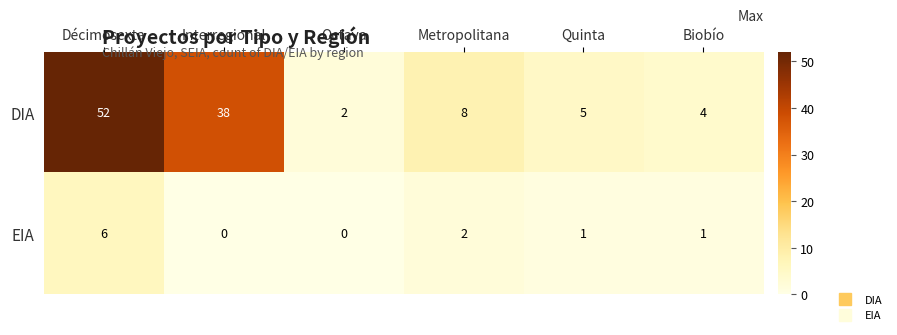

Which series has the largest total across all categories?

DIA